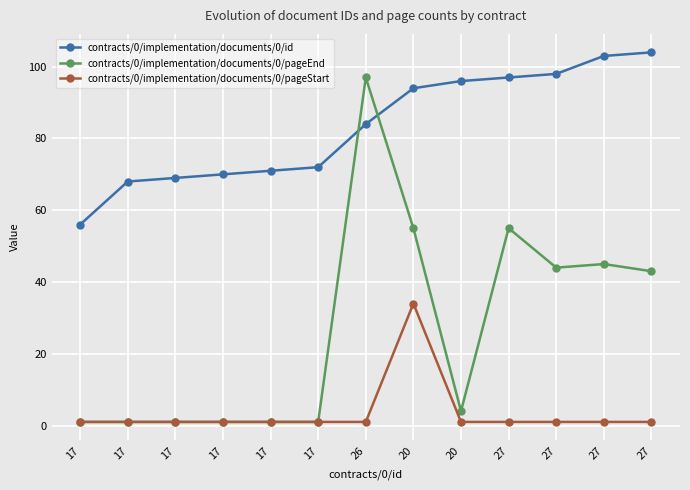

What is the label of the 8th point from the right?

17